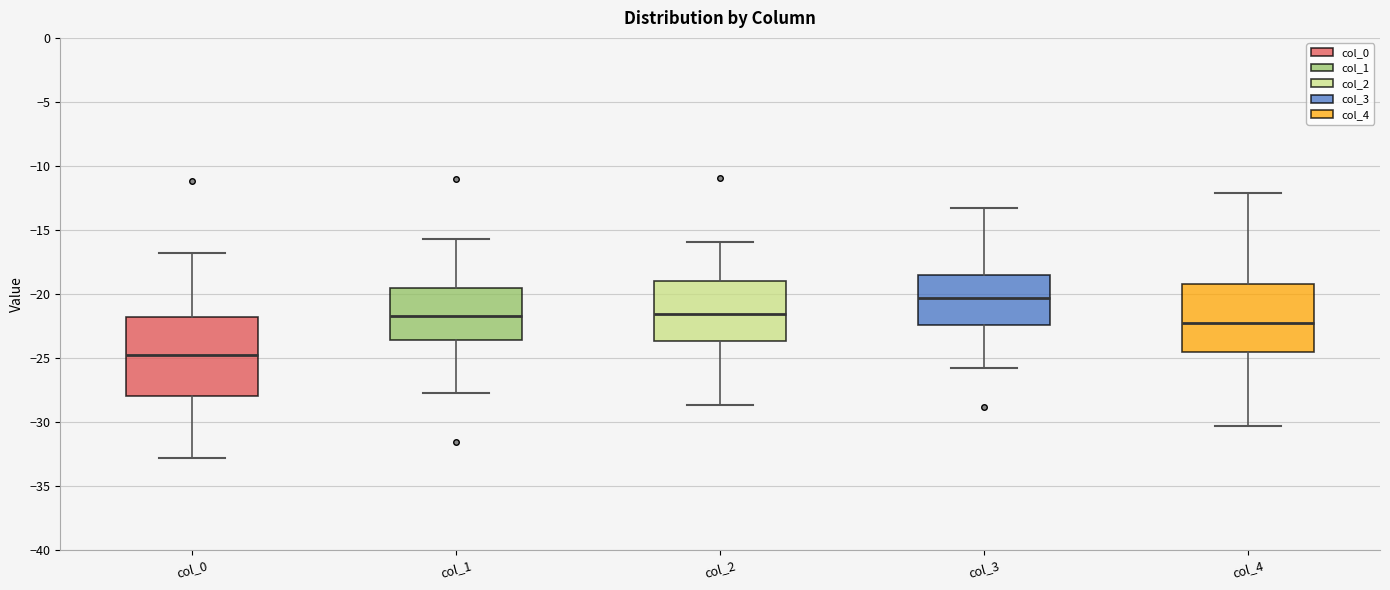

Where does the median line of the box for col_0 sit on the y-axis? The values are not printed on the chart, so give them approximately, as read against the axis.

-25.0